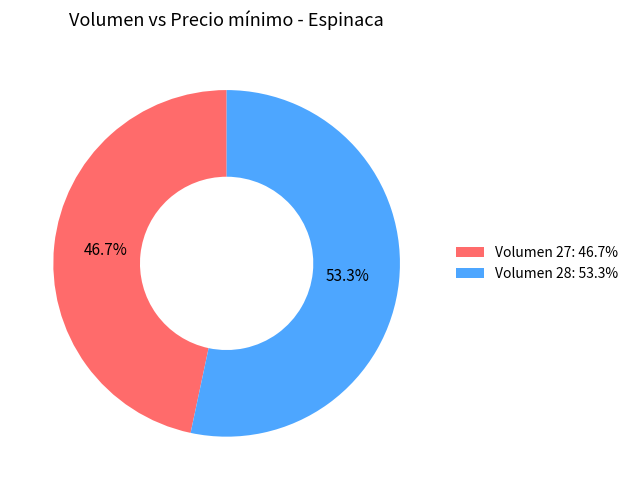

What is the largest slice in the pie chart?

Volumen 28: 53.3%